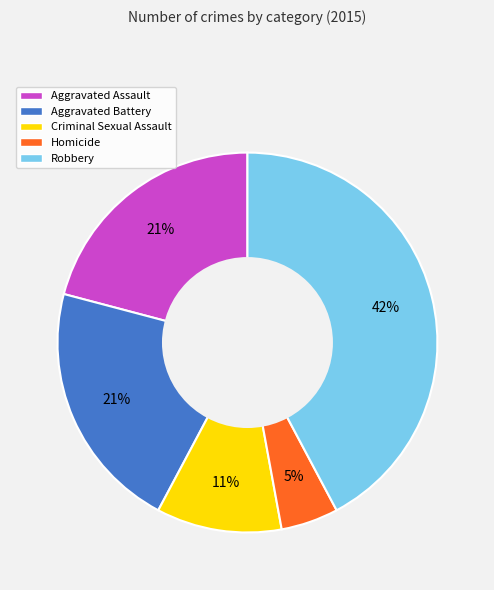

How many segments does this pie chart have?

5